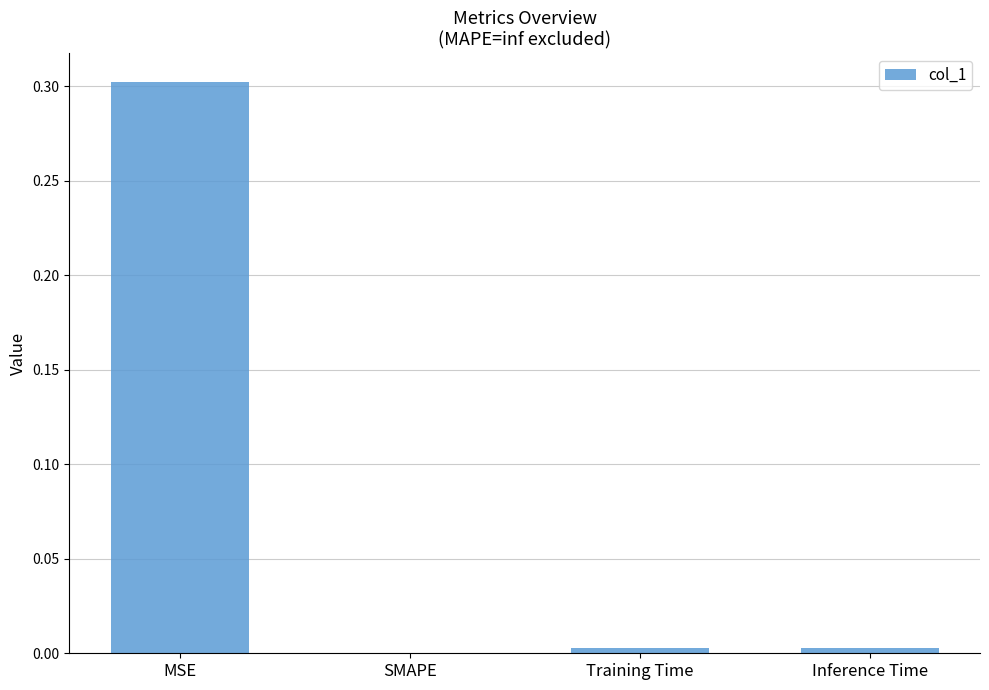

Is it true that the value at MSE is 0.5?

False